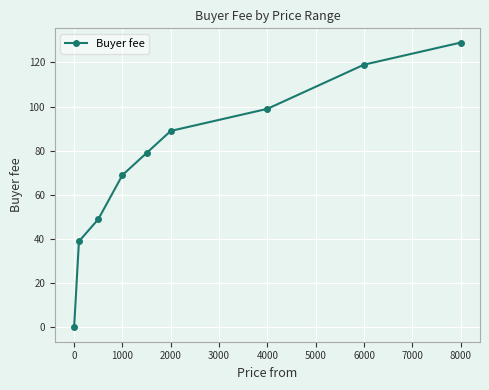

What is the difference between the second highest and minimum values?

119